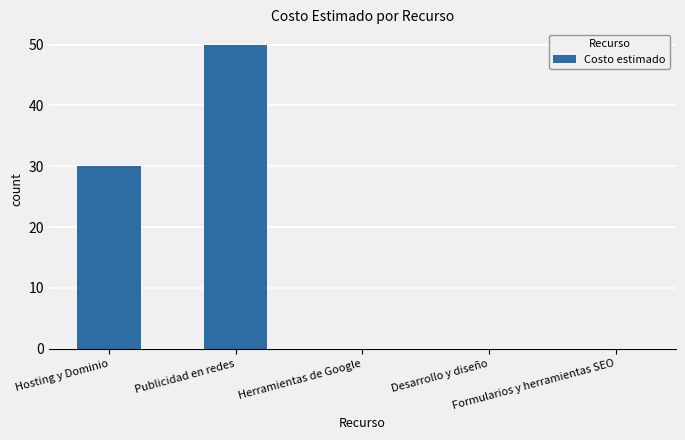

How many categories are shown in the chart?

5